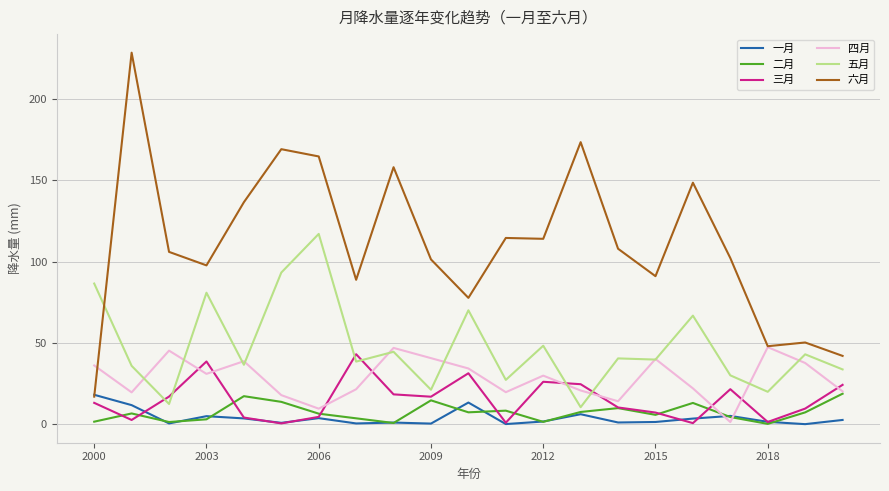

Which series has the widest spread of values?

六月